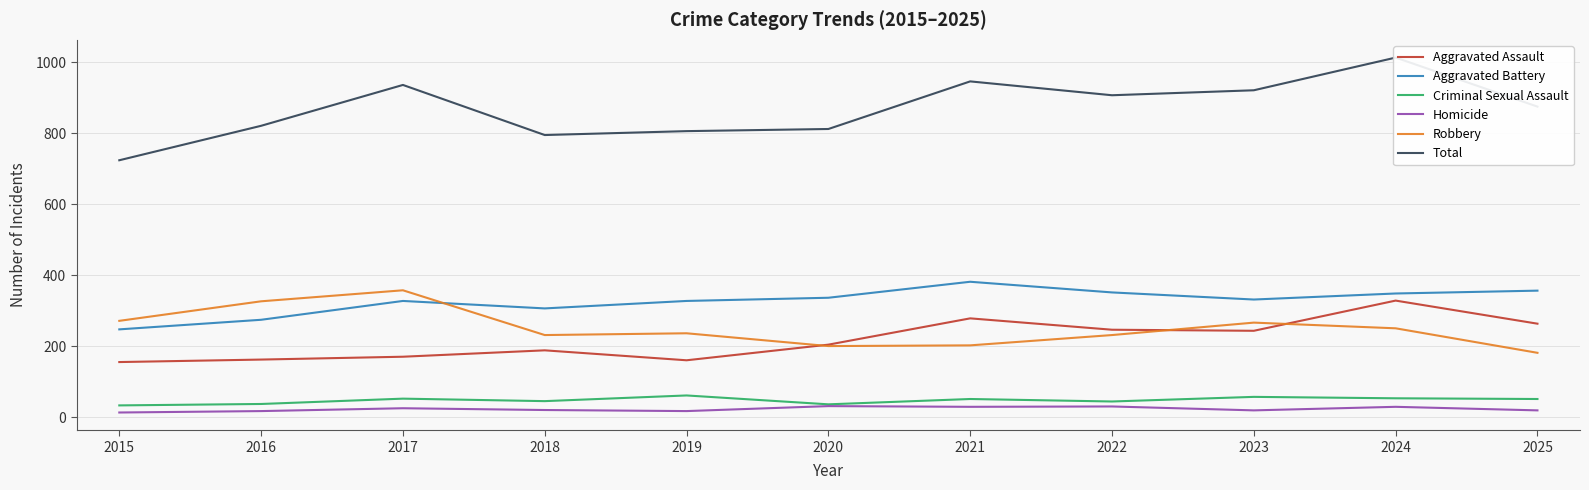

Reading left to right, extract all data points from this chart.

Aggravated Assault: 156	163	171	189	161	205	279	247	244	329	264
Aggravated Battery: 248	275	328	307	328	337	382	352	332	349	357
Criminal Sexual Assault: 34	38	53	46	62	37	52	45	58	54	52
Homicide: 14	18	26	21	18	32	30	31	20	30	20
Robbery: 272	327	358	232	237	201	203	232	267	251	182
Total: 724	821	936	795	806	812	946	907	921	1013	875